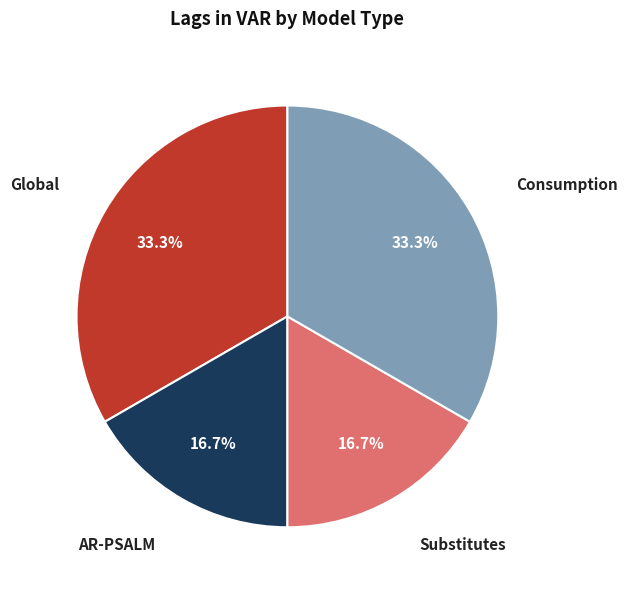

Does AR-PSALM represent more than half of the total?

No